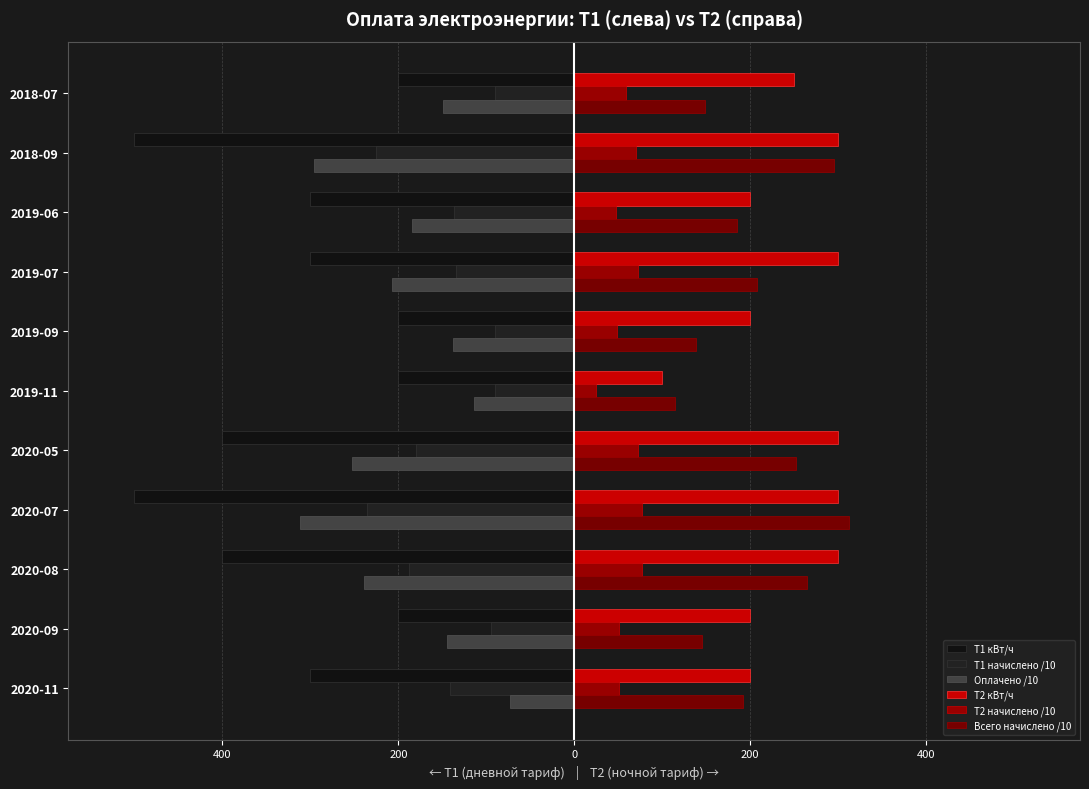

What is the sum of all Всего начислено /10 values?

2256.2